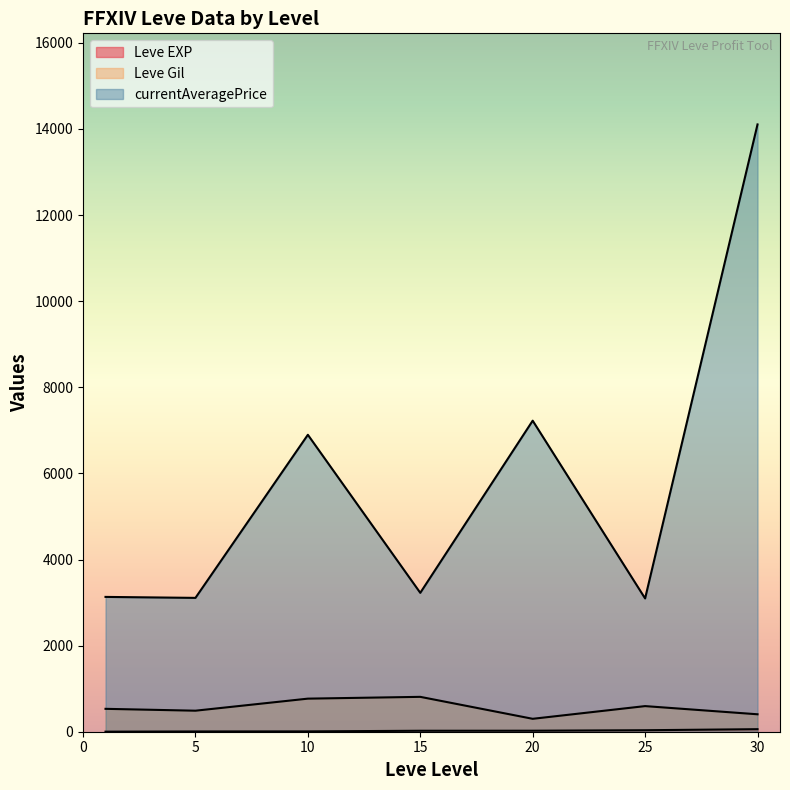

Which series has the largest total across all categories?

currentAveragePrice